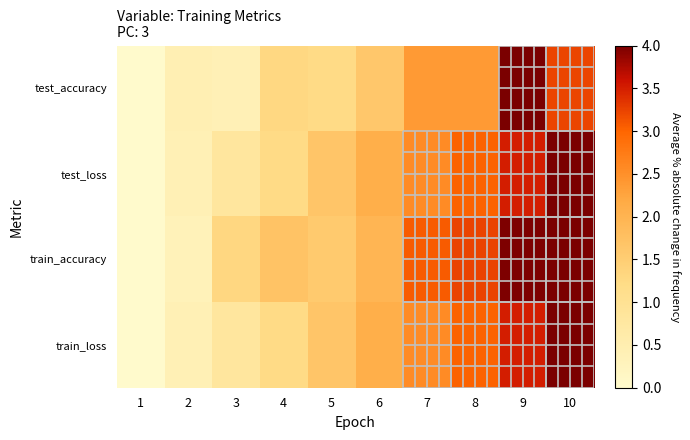

How many series are shown in this chart?

4